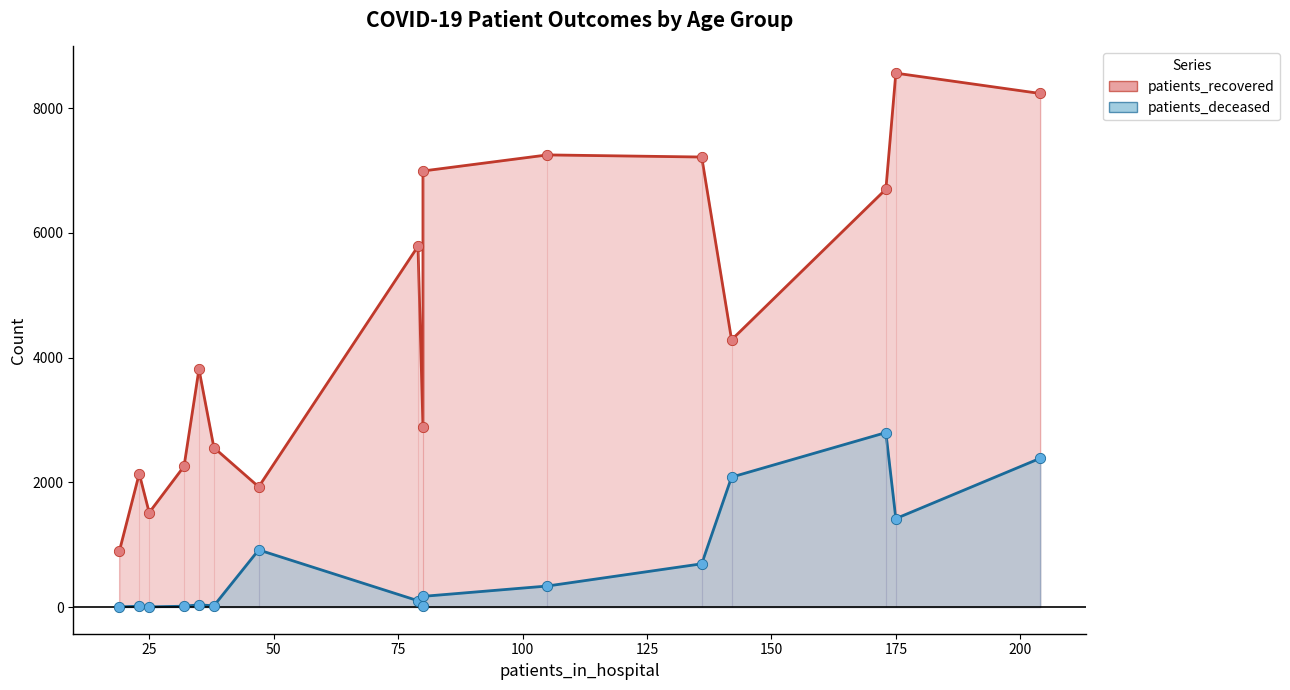

At how many categories does at least one series exceed 7702?

2